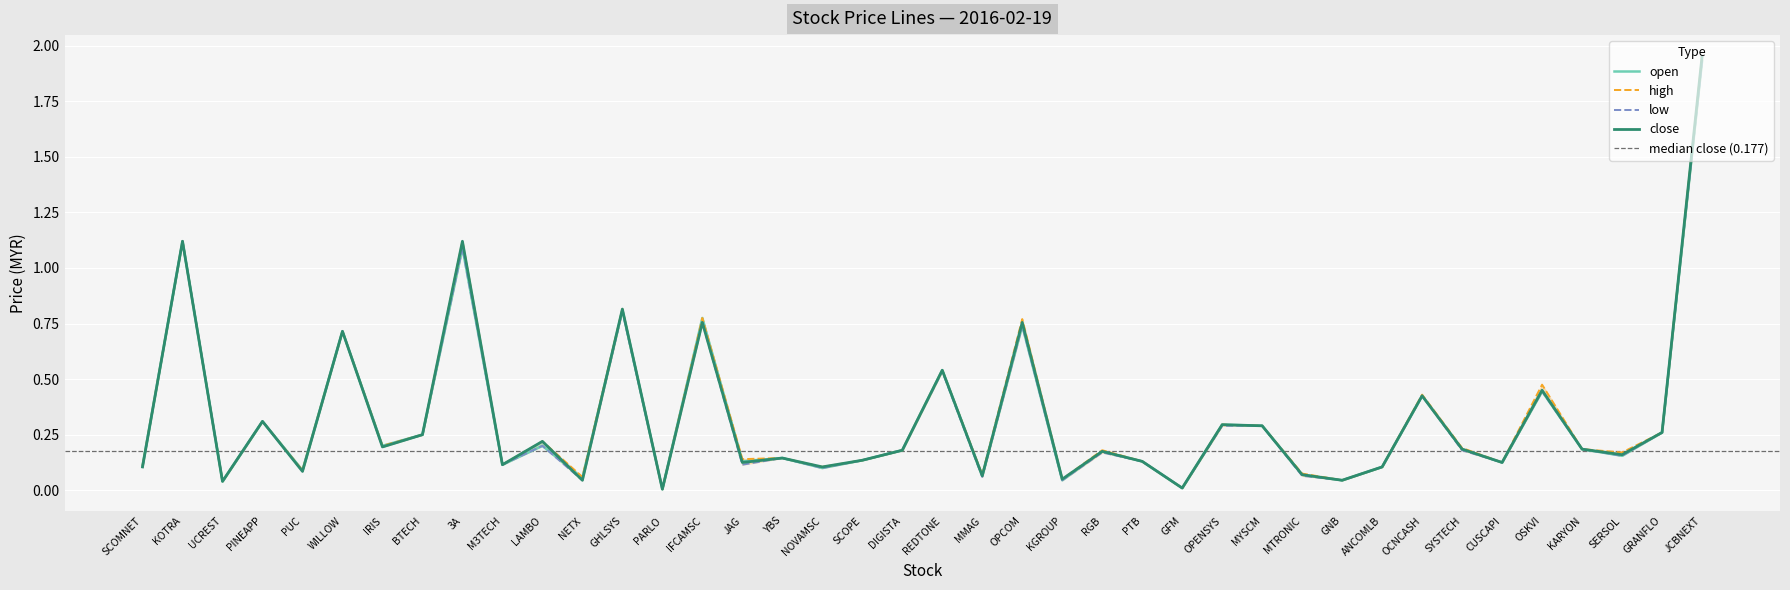

True or false: close and high intersect in this chart.

False